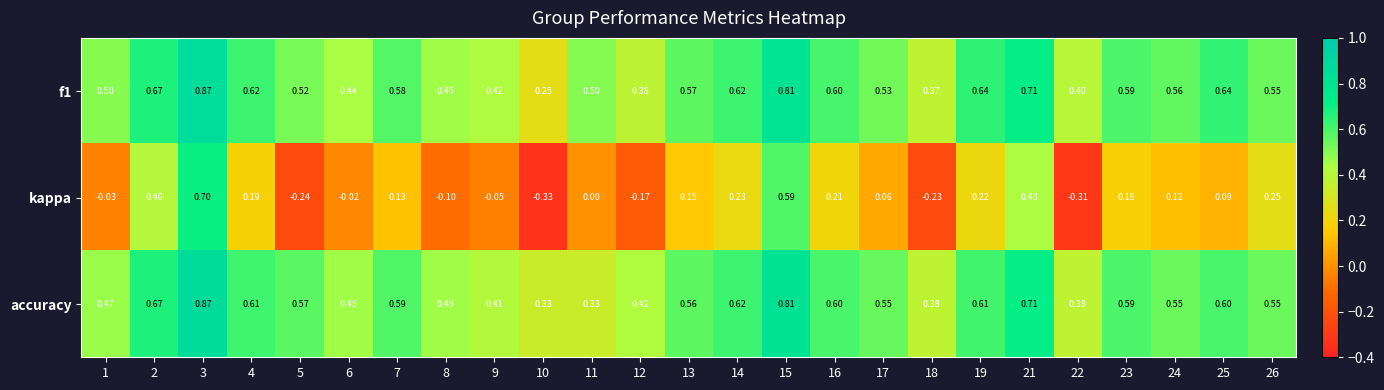

Which category has the lowest value across all series?

10